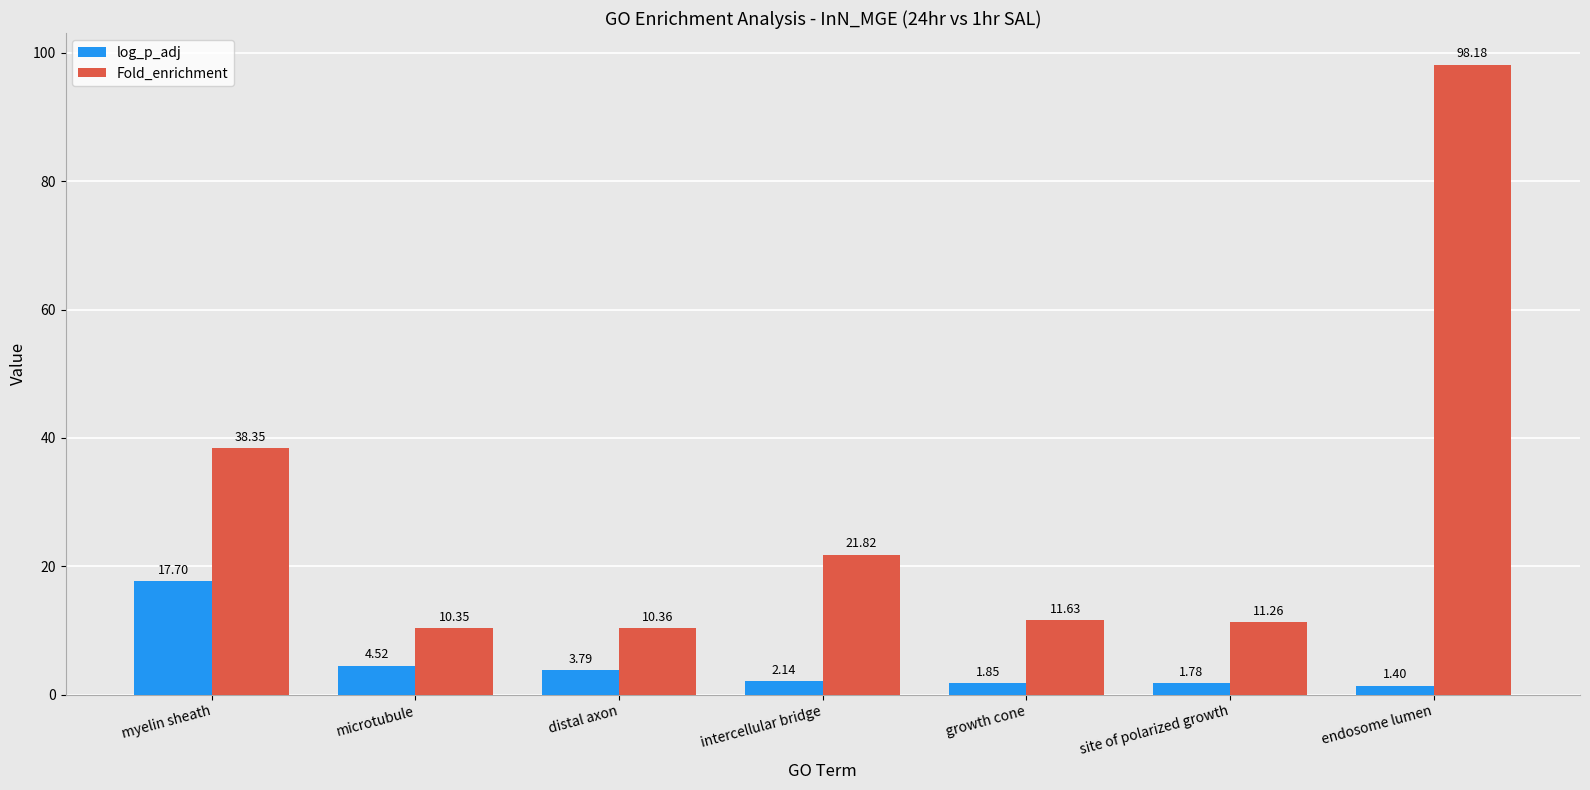

What are all the series names shown in the legend?

log_p_adj, Fold_enrichment